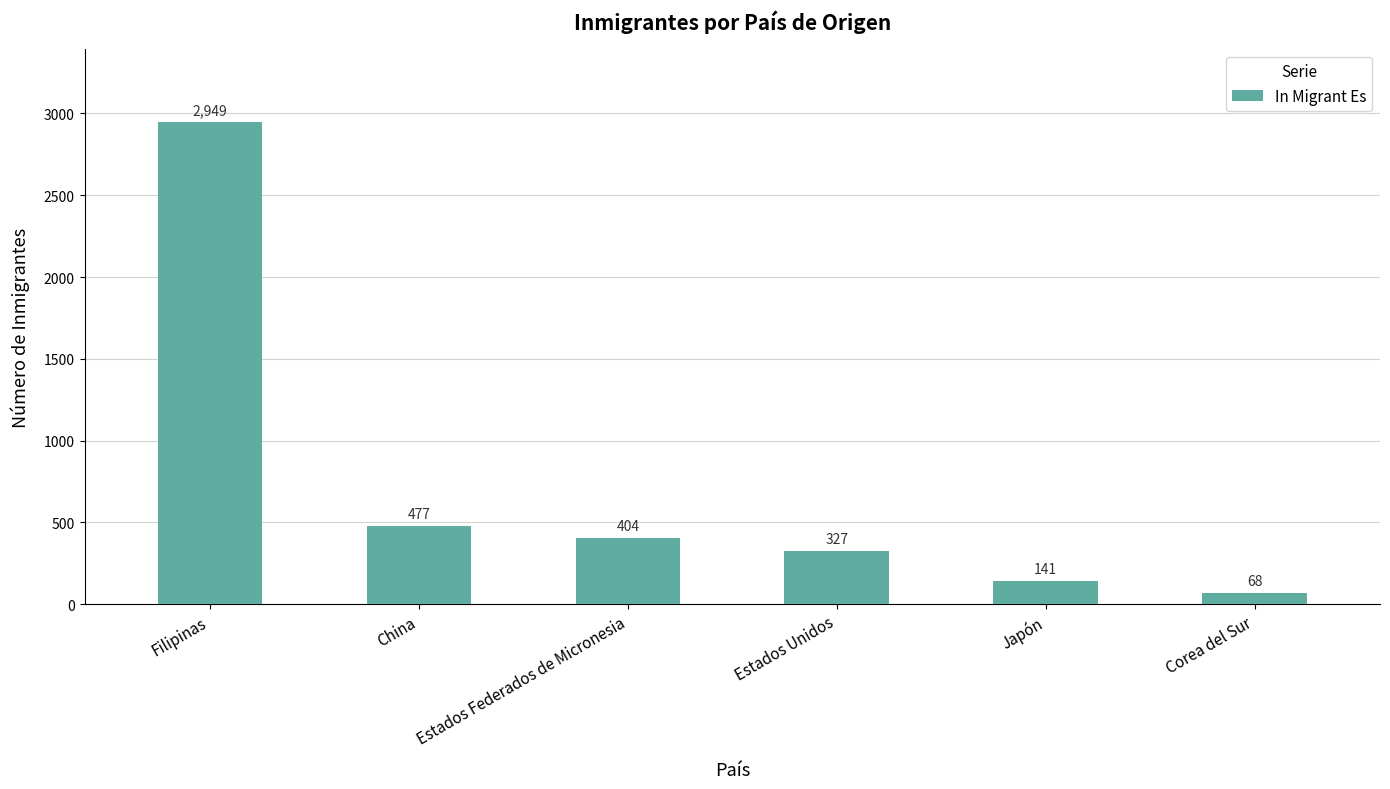

Which category has the highest value across all series?

Filipinas